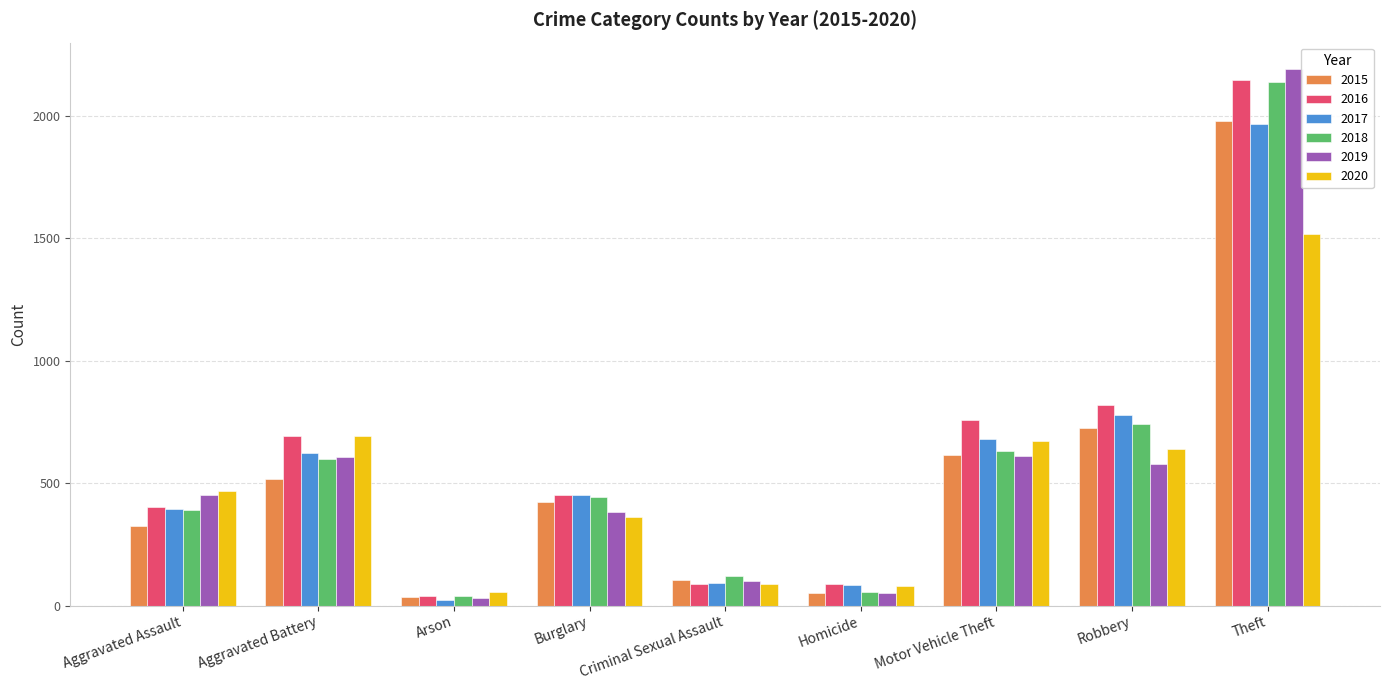

Where is 2018 nearest to the value 1088?

Robbery